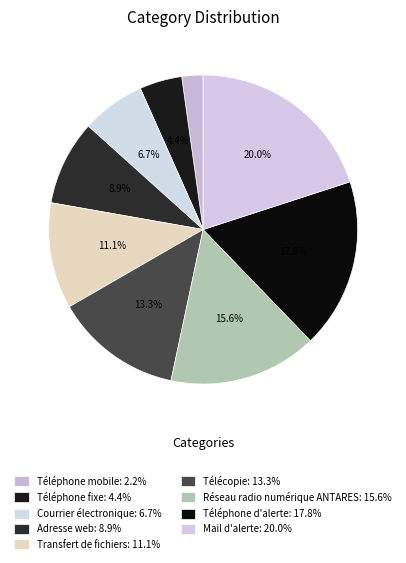

Approximately how many times larger is the value at Téléphone fixe compared to Transfert de fichiers?

0.4